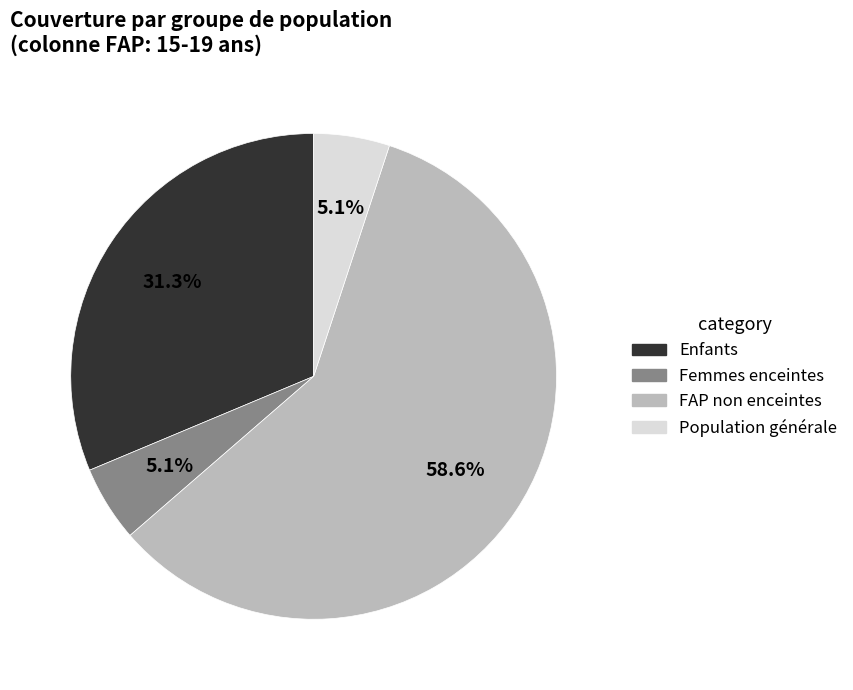

Count the number of slices in the pie.

4